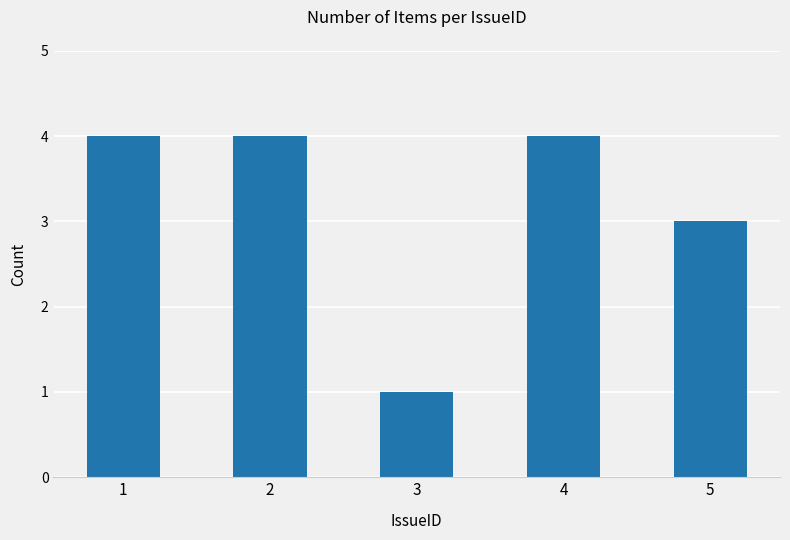

What is the approximate value at 4?

4